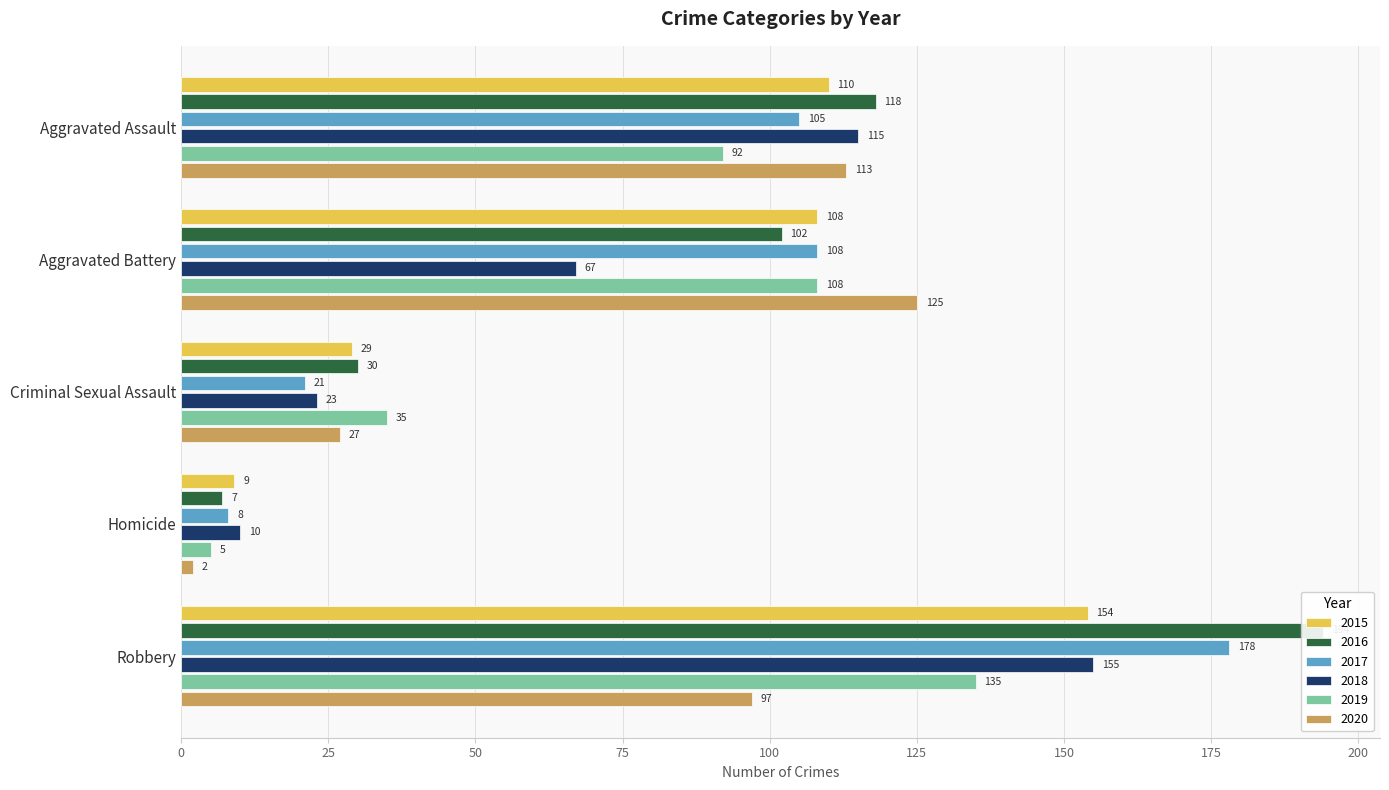

What are all the series names shown in the legend?

2015, 2016, 2017, 2018, 2019, 2020